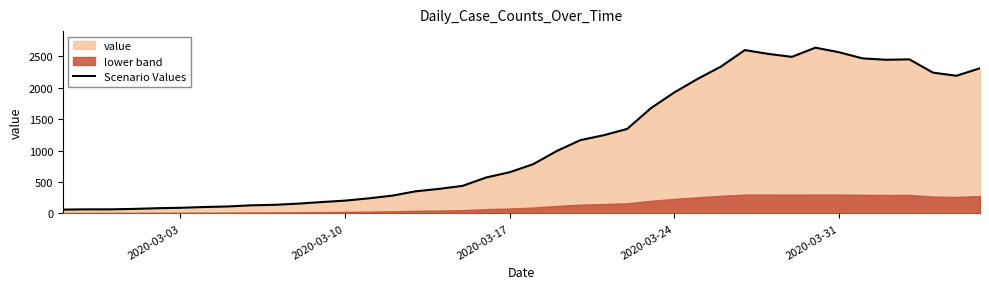

Reading left to right, extract all data points from this chart.

61	65	65	72	83	90	102	111	129	137	156	181	204	240	283	352	391	439	572	656	784	993	1166	1245	1346	1674	1926	2143	2341	2600	2539	2492	2638	2566	2468	2446	2452	2241	2191	2311